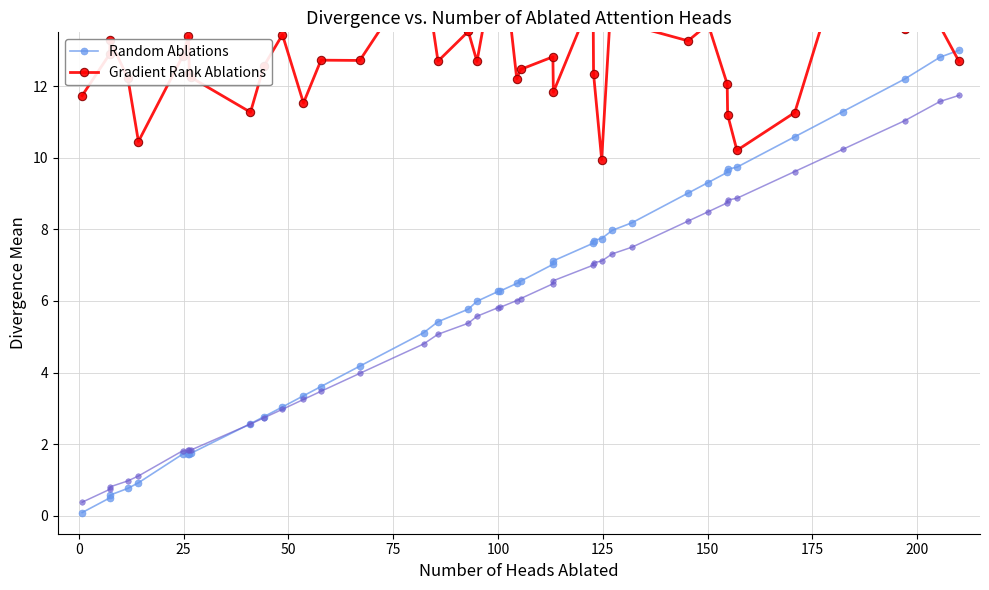

What is the value of the Random Ablations point at the 6th from the left?

1.7